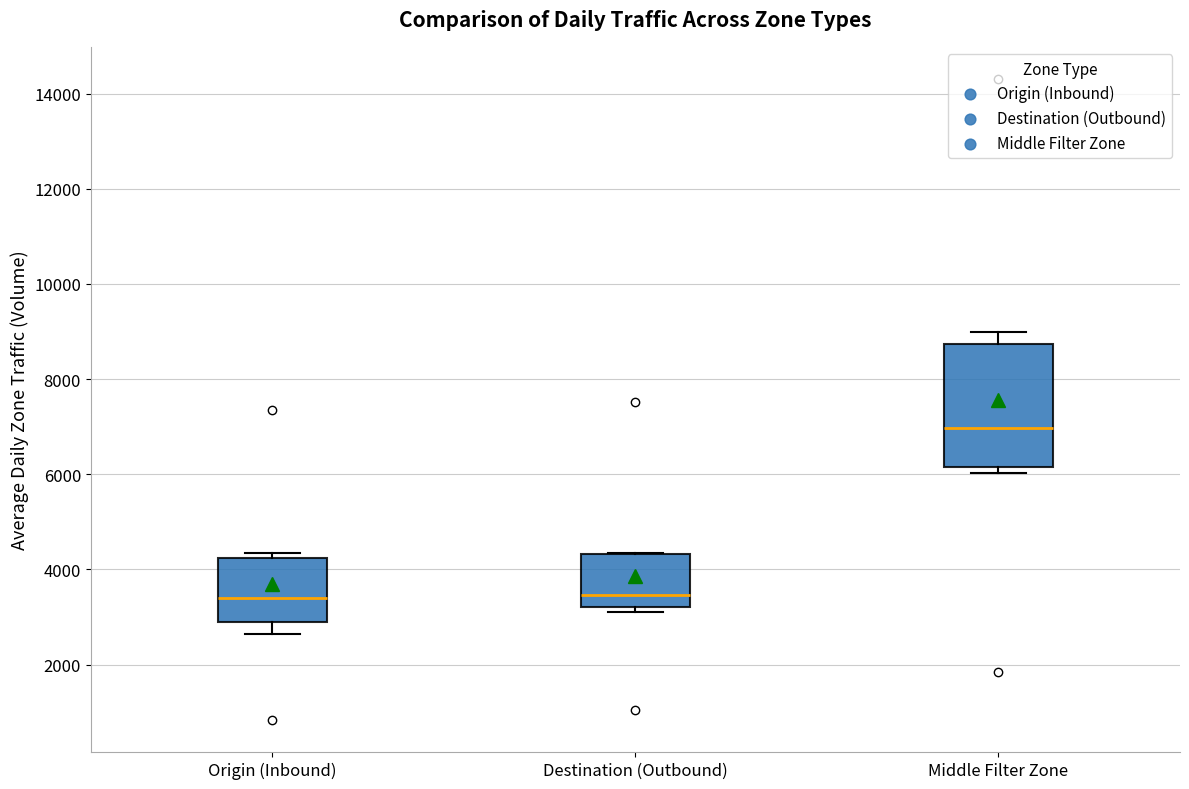

Where is the upper edge of the box for Origin (Inbound) on the y-axis? The values are not printed on the chart, so give them approximately, as read against the axis.

4200